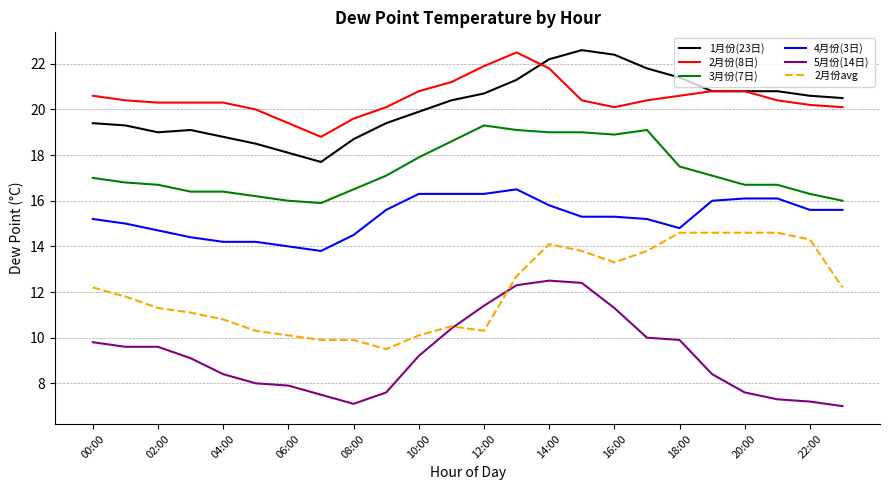

What is the highest value of the 1月份(23日) series?

22.6